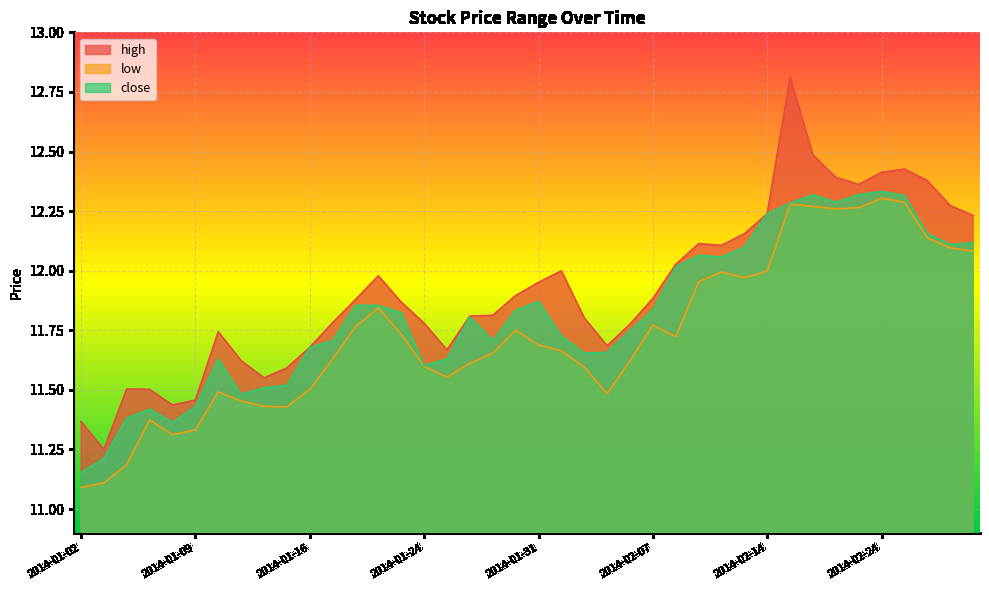

Is it true that close equals 19.9 at 2014-01-31?

False